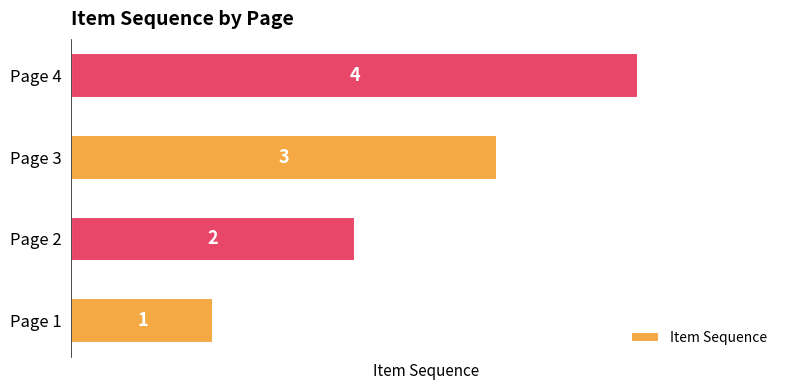

Which category has the highest value across all series?

Page 4